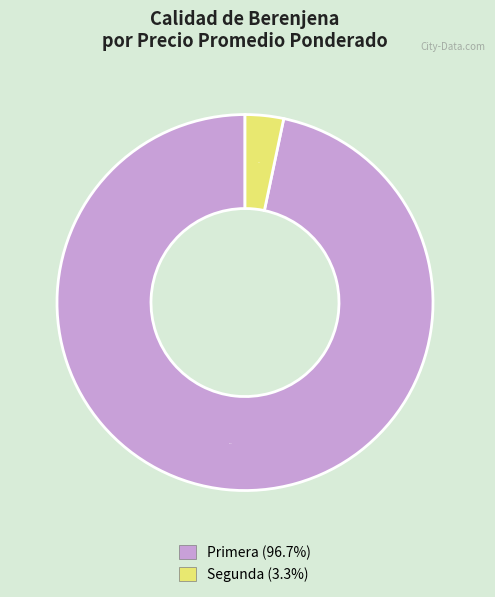

Is there any slice that represents more than half of the pie?

Yes